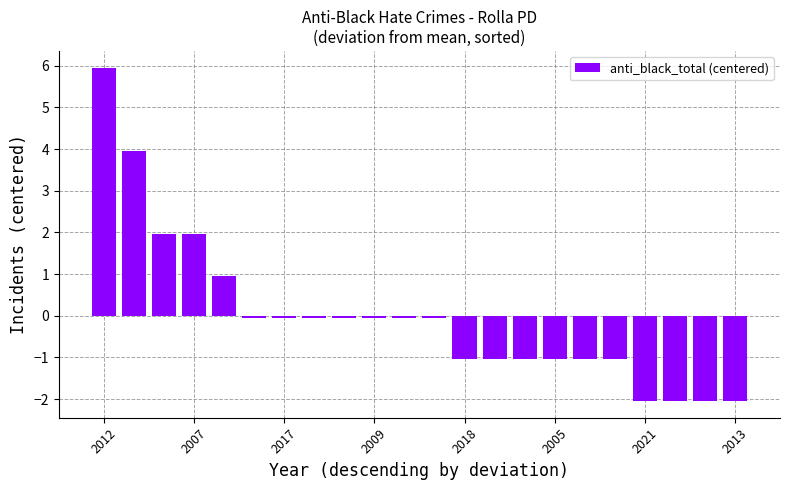

What is the minimum value shown in the chart?

-2.0